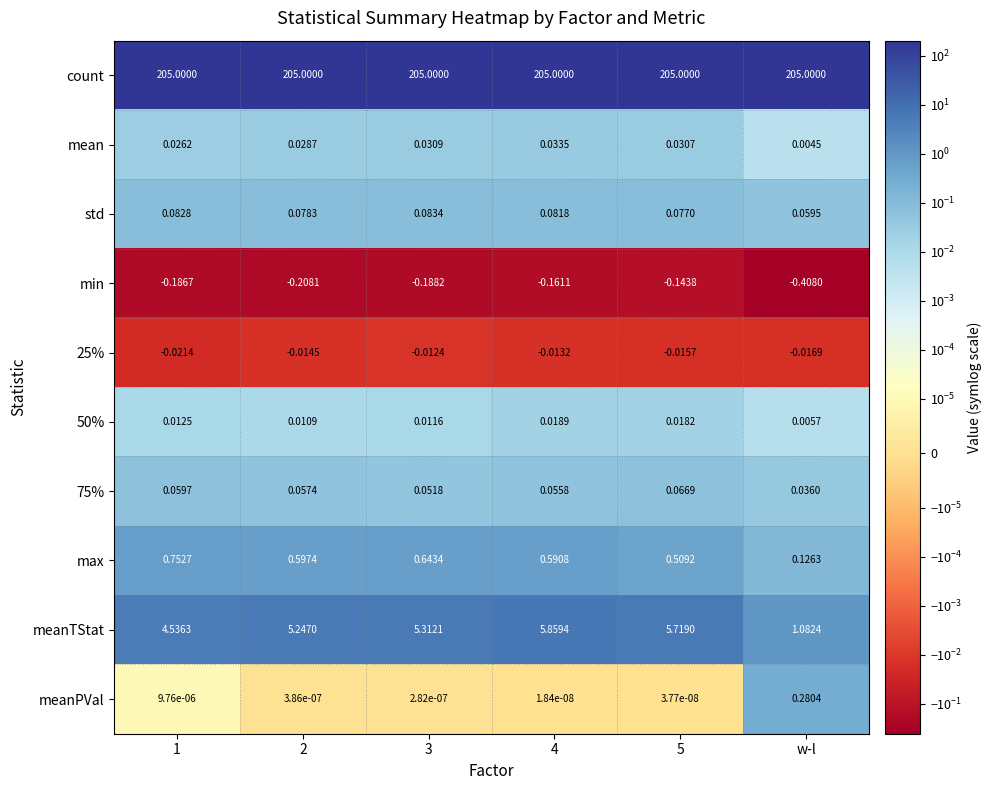

Which series has the widest spread of values?

meanTStat